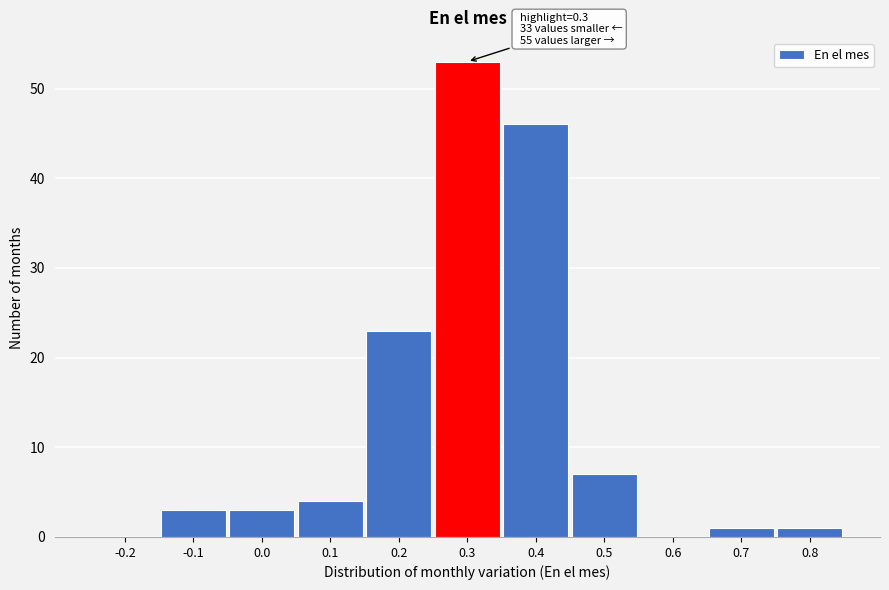

Reading left to right, what are all the values shown in this chart?

-0.2=0	-0.1=3	0.0=3	0.1=4	0.2=23	0.3=53	0.4=46	0.5=7	0.6=0	0.7=1	0.8=1